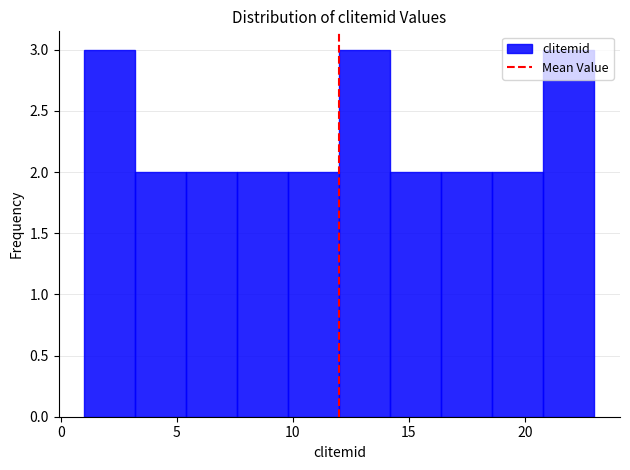

How tall is the bar that spans 1.0 to 3.2 on the x-axis? Neither the bar edges nor the heights are printed on the chart, so give them approximately, as read against the axes.

3